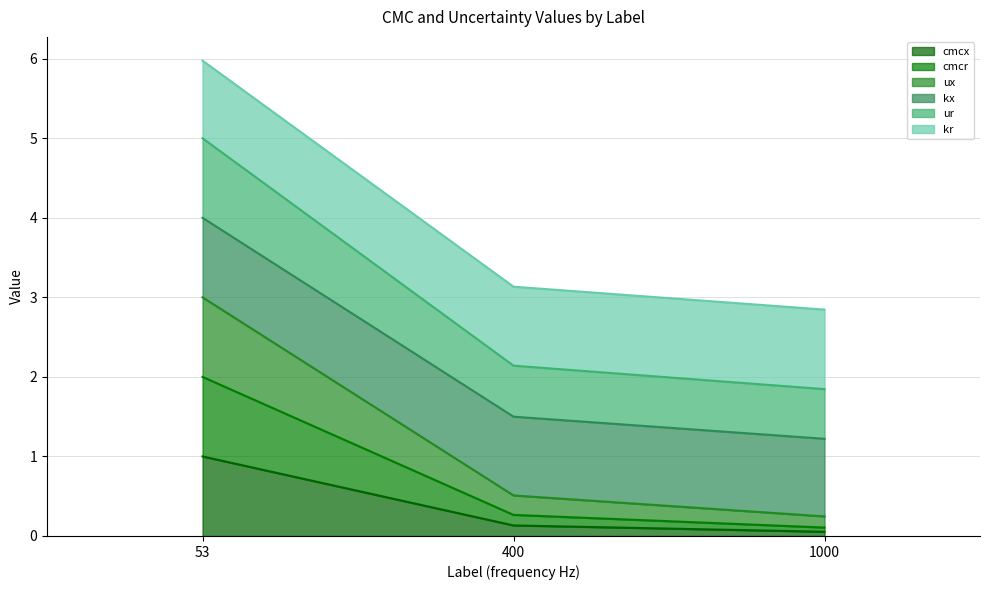

Which series changed the most between 53 and 1000?

ur